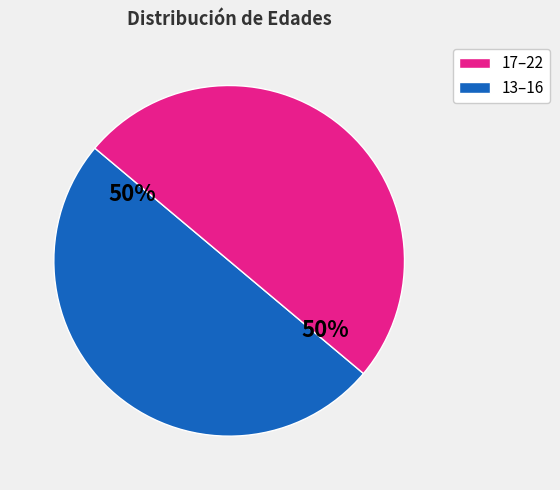

To the nearest percent, what is the average slice percentage?

50%